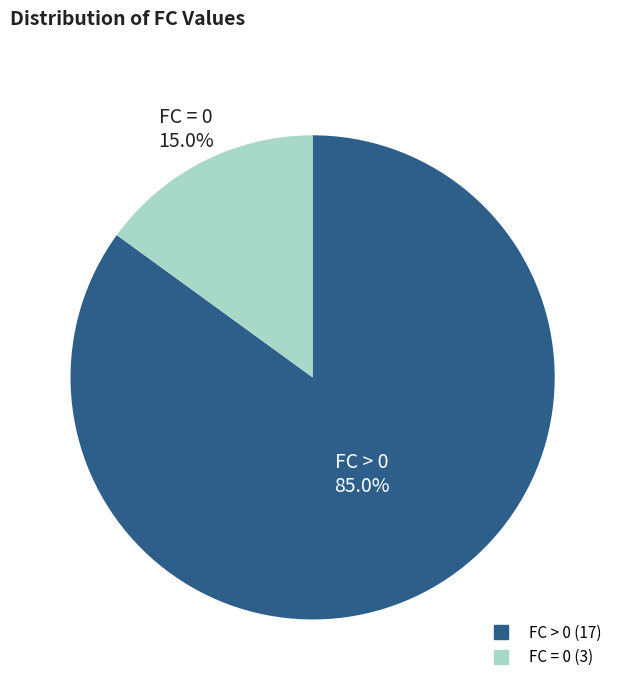

Is there any slice that represents more than half of the pie?

Yes